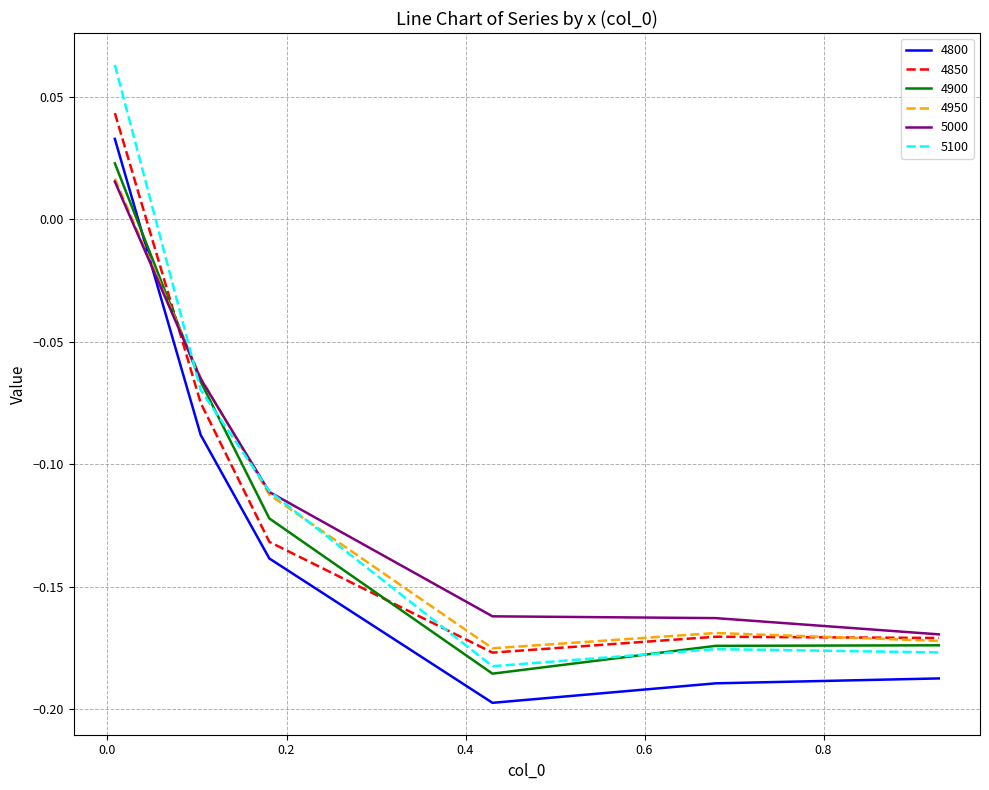

True or false: 4900 and 4850 cross at least once.

True